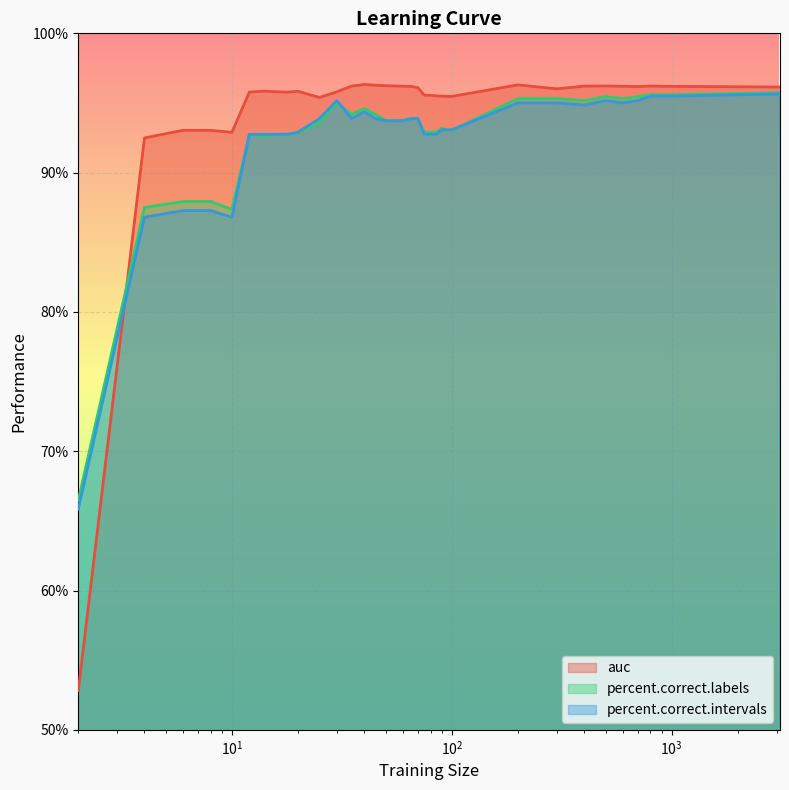

True or false: percent.correct.labels and percent.correct.intervals intersect in this chart.

True